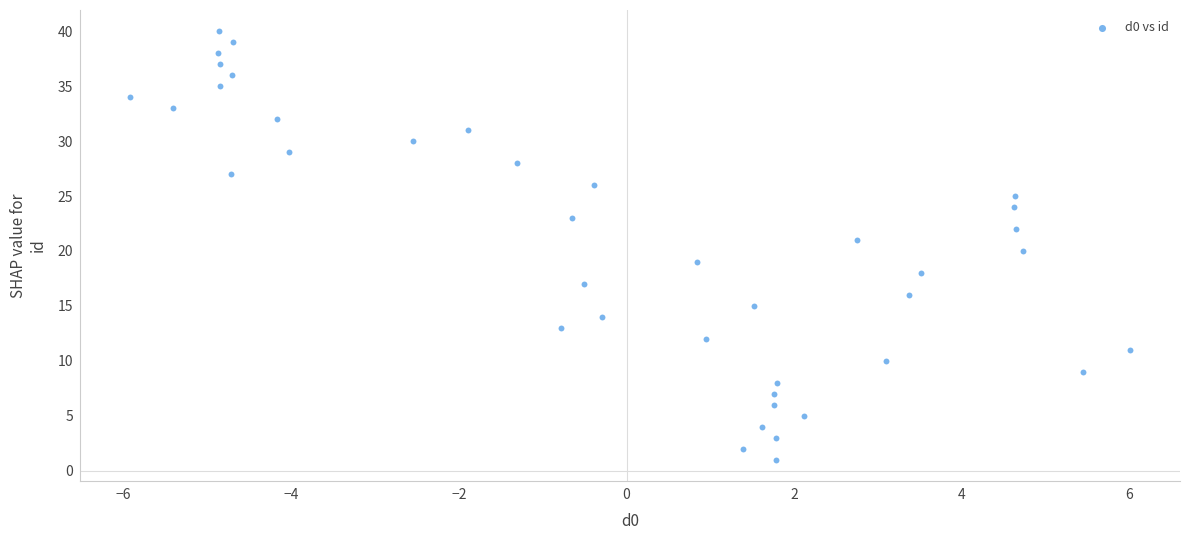

What is the range of Y values (max minus min)?

39